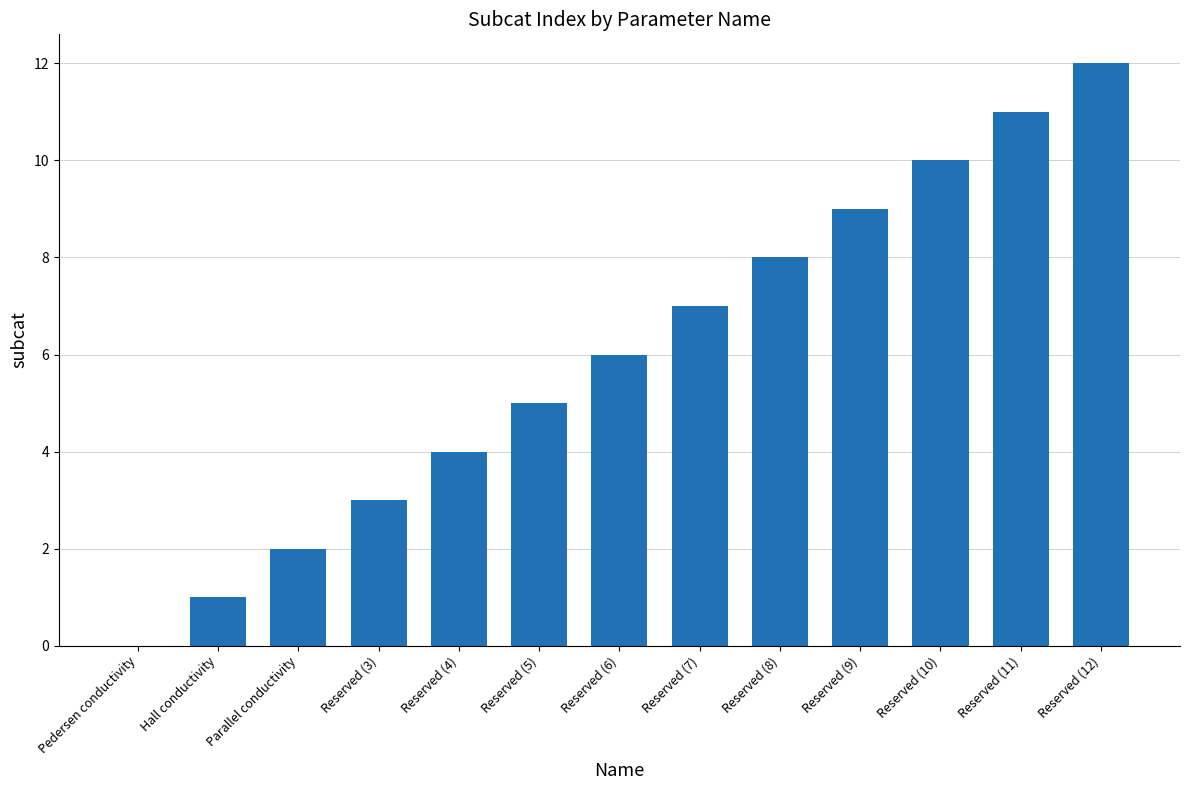

Between Reserved (3) and Reserved (9), which is larger?

Reserved (9)